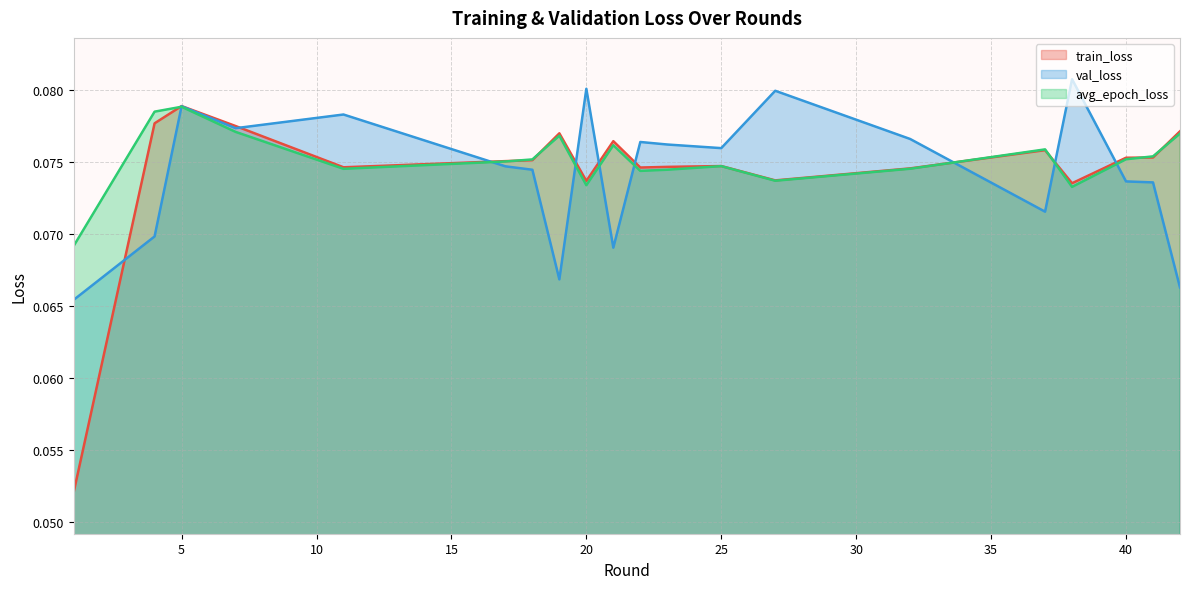

What is the value of the val_loss point at the 17th from the left?

0.1